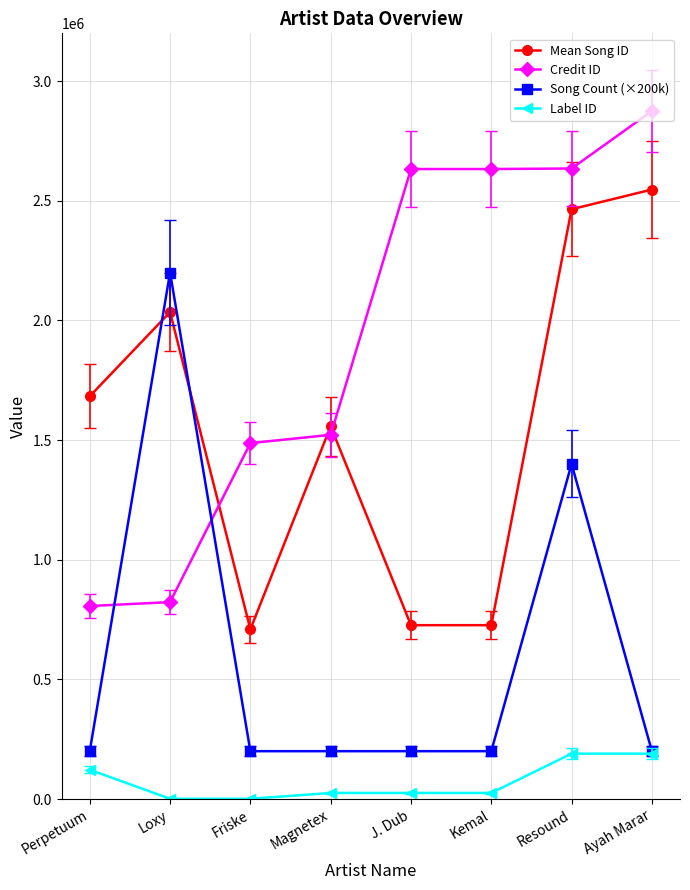

How many series are shown in this chart?

4